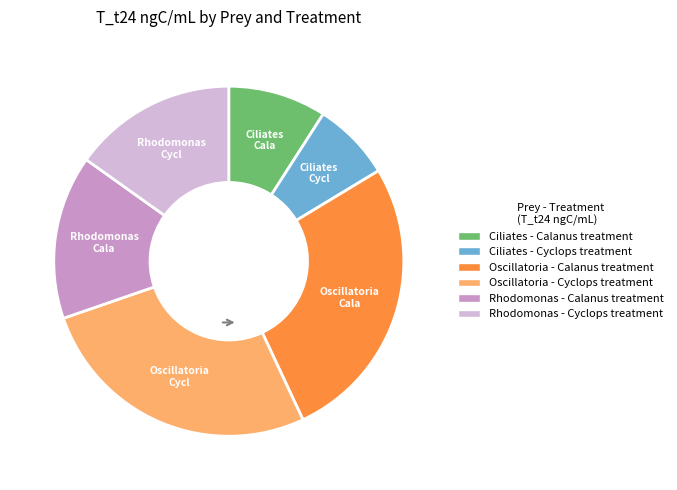

Does any single category account for the majority?

No